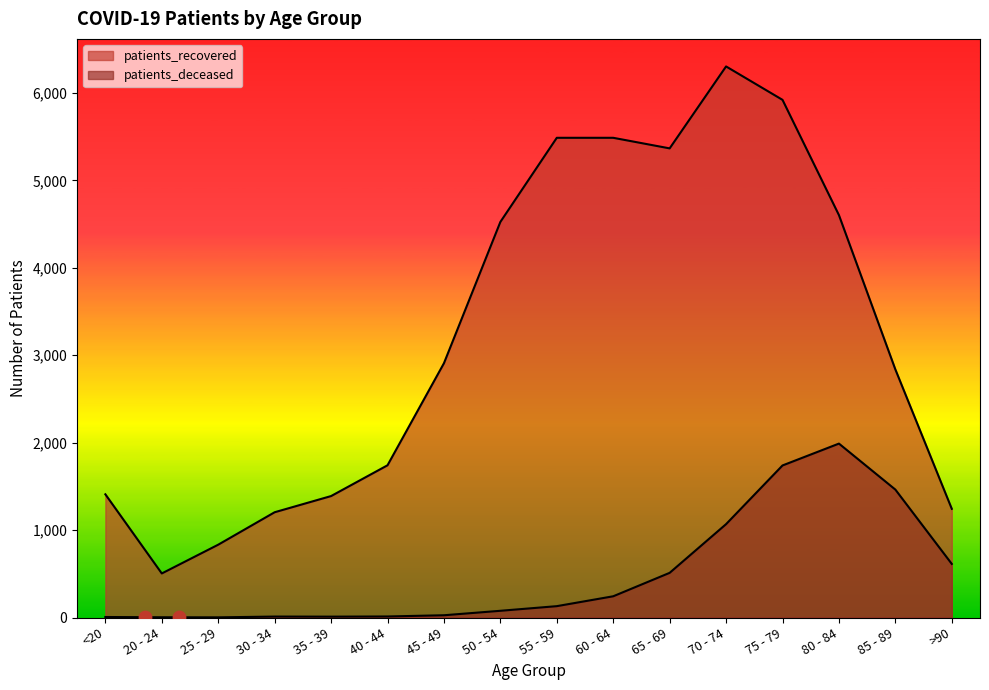

At how many categories does at least one series exceed 2027?

9